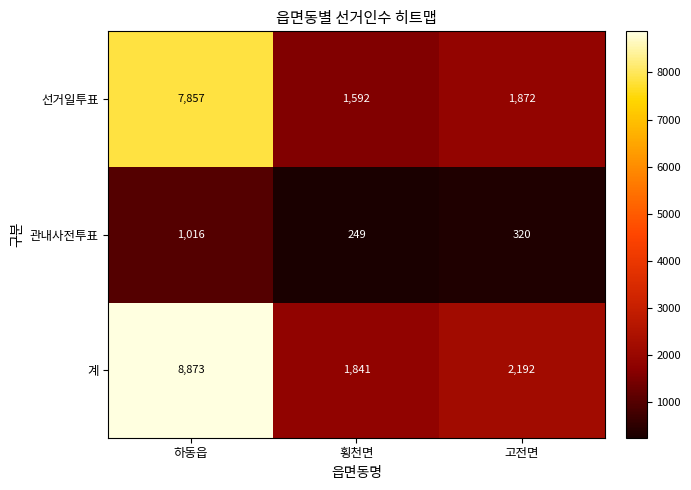

Reading left to right, extract all data points from this chart.

선거일투표: 7857	1592	1872
관내사전투표: 1016	249	320
계: 8873	1841	2192